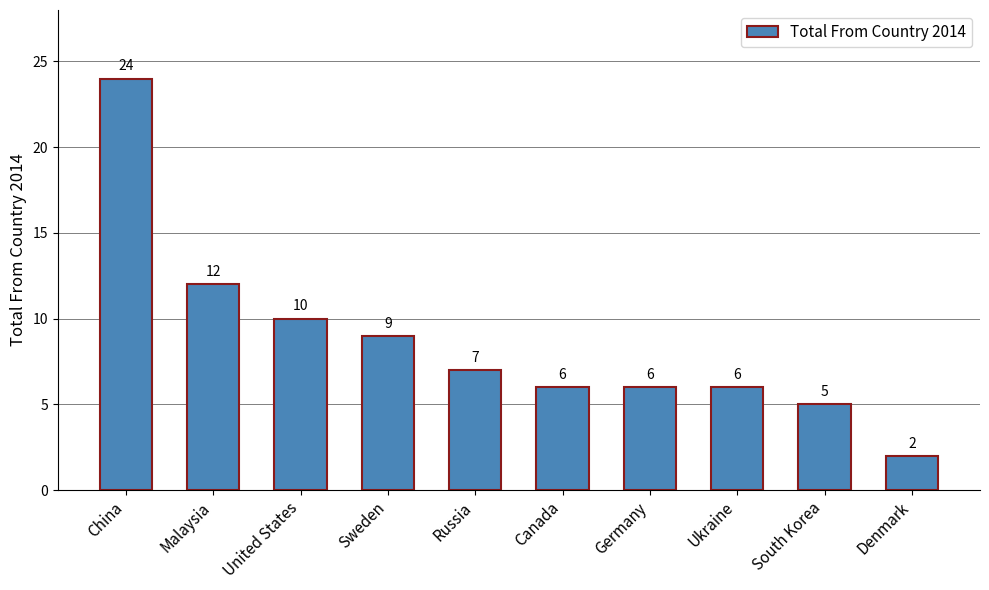

Which category has the highest value across all series?

China